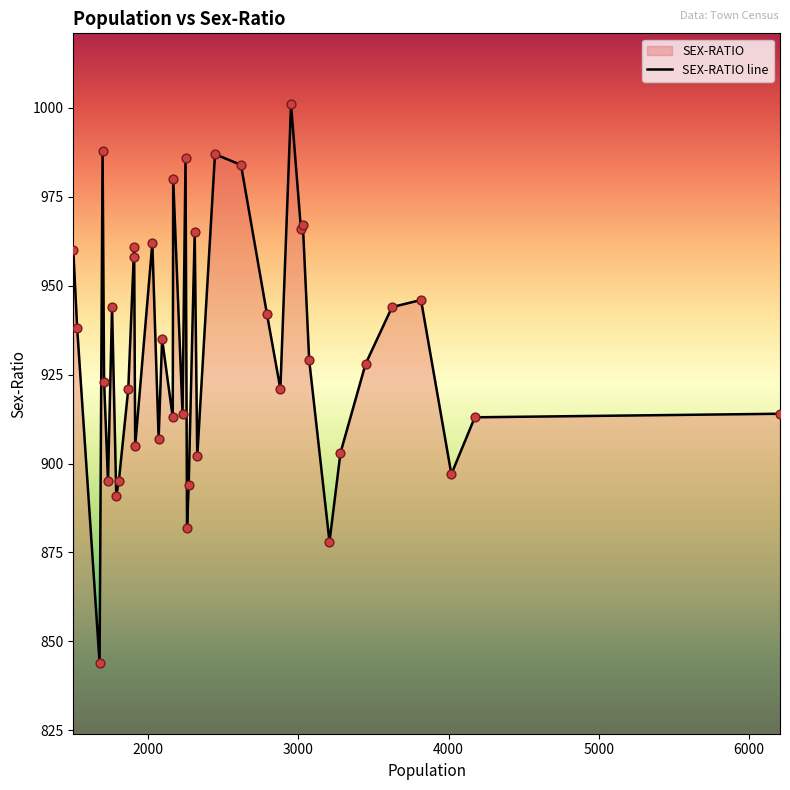

What is the minimum value shown in the chart?

844